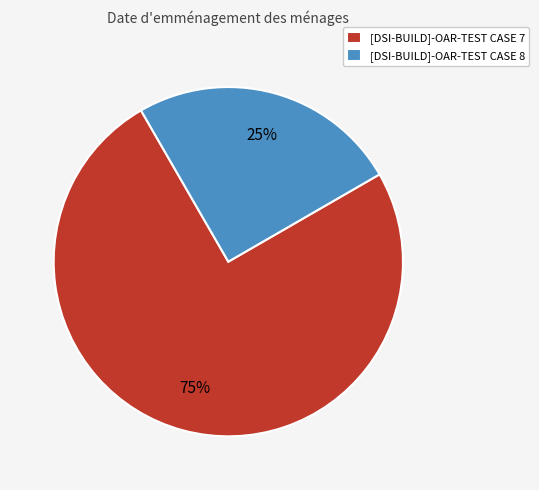

Is the sum of [DSI-BUILD]-OAR-TEST CASE 7 and [DSI-BUILD]-OAR-TEST CASE 8 greater than half?

Yes